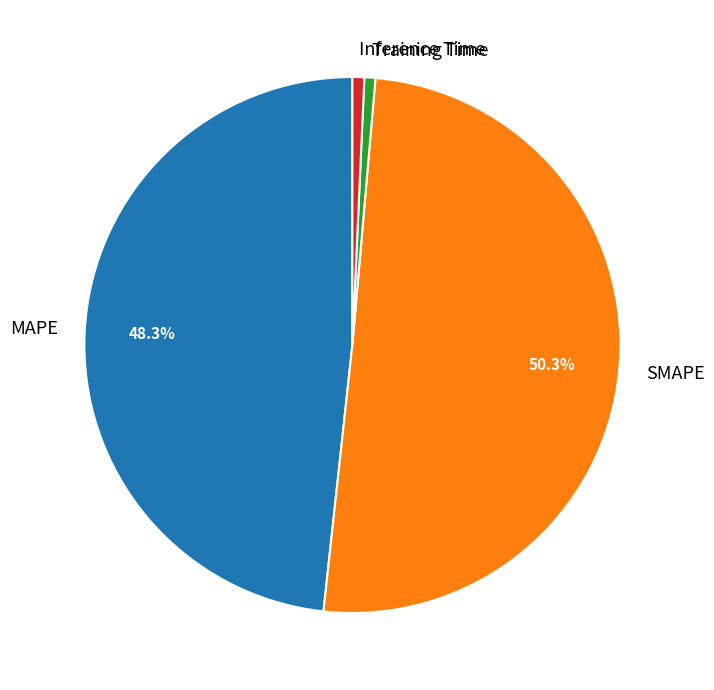

The Training Time slice represents 9% of the pie. True or false?

False